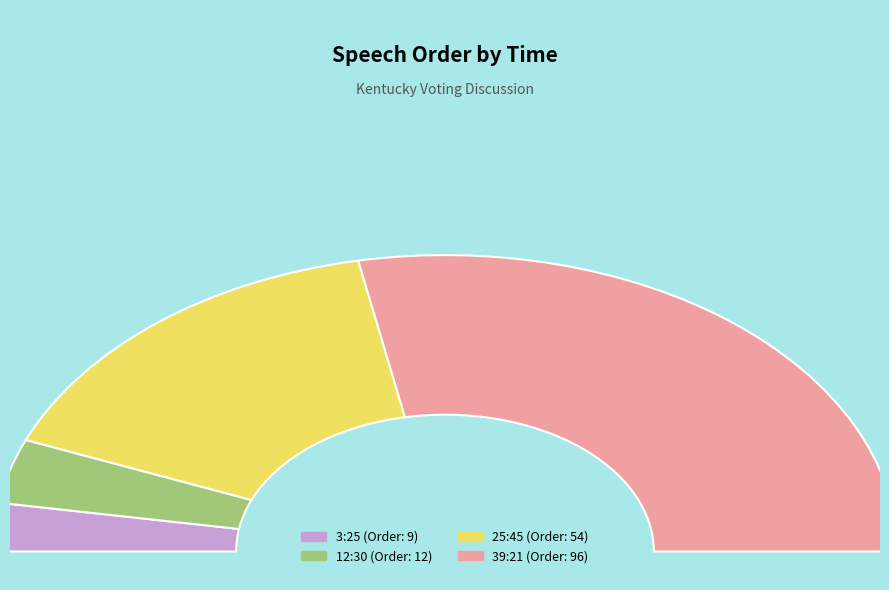

What percentage is the 25:45 slice, to the nearest percent?

32%